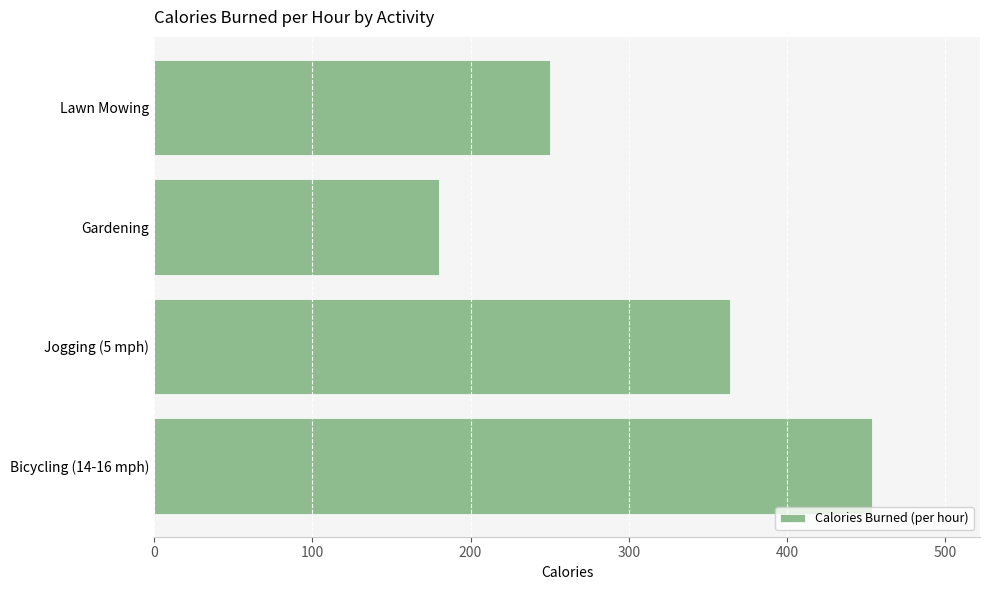

List the labels in order of value, smallest first.

Gardening, Lawn Mowing, Jogging (5 mph), Bicycling (14-16 mph)